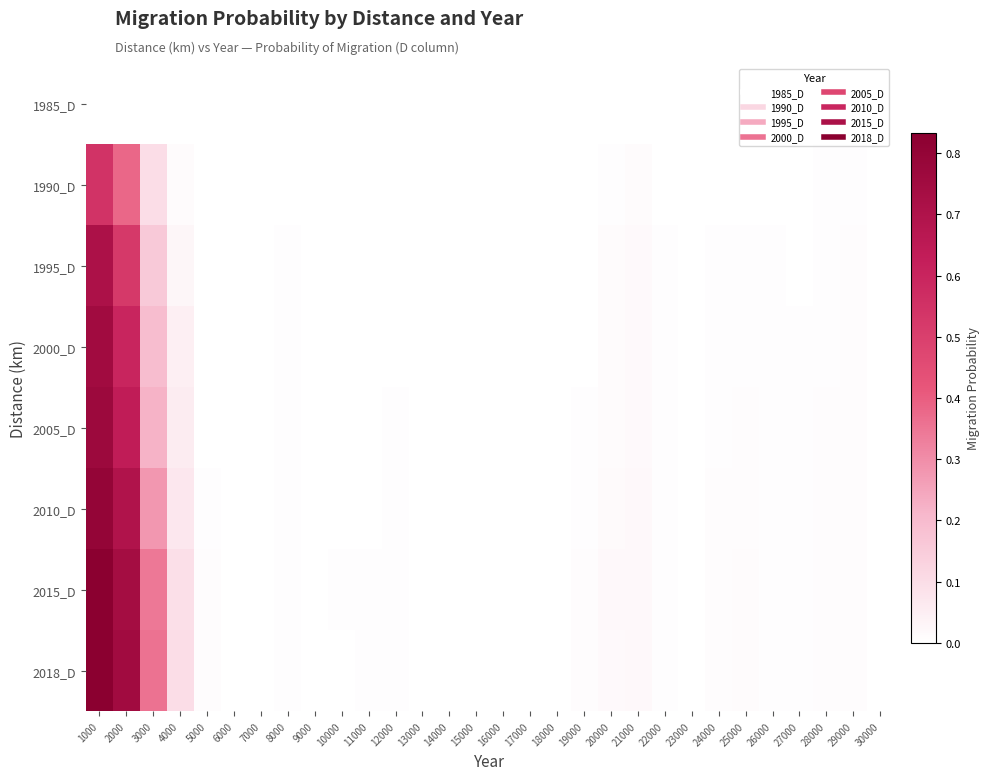

Reading left to right, list all the values displayed in this chart.

1985_D: 1000=0.0	2000=0.0	3000=0.0	4000=0.0	5000=0.0	6000=0.0	7000=0.0	8000=0.0	9000=0.0	10000=0.0	11000=0.0	12000=0.0	13000=0.0	14000=0.0	15000=0.0	16000=0.0	17000=0.0	18000=0.0	19000=0.0	20000=0.0	21000=0.0	22000=0.0	23000=0.0	24000=0.0	25000=0.0	26000=0.0	27000=0.0	28000=0.0	29000=0.0	30000=0.0
1990_D: 1000=0.5	2000=0.4	3000=0.1	4000=0.0	5000=0.0	6000=0.0	7000=0.0	8000=0.0	9000=0.0	10000=0.0	11000=0.0	12000=0.0	13000=0.0	14000=0.0	15000=0.0	16000=0.0	17000=0.0	18000=0.0	19000=0.0	20000=0.0	21000=0.0	22000=0.0	23000=0.0	24000=0.0	25000=0.0	26000=0.0	27000=0.0	28000=0.0	29000=0.0	30000=0.0
1995_D: 1000=0.7	2000=0.5	3000=0.2	4000=0.0	5000=0.0	6000=0.0	7000=0.0	8000=0.0	9000=0.0	10000=0.0	11000=0.0	12000=0.0	13000=0.0	14000=0.0	15000=0.0	16000=0.0	17000=0.0	18000=0.0	19000=0.0	20000=0.0	21000=0.0	22000=0.0	23000=0.0	24000=0.0	25000=0.0	26000=0.0	27000=0.0	28000=0.0	29000=0.0	30000=0.0
2000_D: 1000=0.8	2000=0.6	3000=0.2	4000=0.0	5000=0.0	6000=0.0	7000=0.0	8000=0.0	9000=0.0	10000=0.0	11000=0.0	12000=0.0	13000=0.0	14000=0.0	15000=0.0	16000=0.0	17000=0.0	18000=0.0	19000=0.0	20000=0.0	21000=0.0	22000=0.0	23000=0.0	24000=0.0	25000=0.0	26000=0.0	27000=0.0	28000=0.0	29000=0.0	30000=0.0
2005_D: 1000=0.8	2000=0.6	3000=0.2	4000=0.1	5000=0.0	6000=0.0	7000=0.0	8000=0.0	9000=0.0	10000=0.0	11000=0.0	12000=0.0	13000=0.0	14000=0.0	15000=0.0	16000=0.0	17000=0.0	18000=0.0	19000=0.0	20000=0.0	21000=0.0	22000=0.0	23000=0.0	24000=0.0	25000=0.0	26000=0.0	27000=0.0	28000=0.0	29000=0.0	30000=0.0
2010_D: 1000=0.8	2000=0.7	3000=0.3	4000=0.1	5000=0.0	6000=0.0	7000=0.0	8000=0.0	9000=0.0	10000=0.0	11000=0.0	12000=0.0	13000=0.0	14000=0.0	15000=0.0	16000=0.0	17000=0.0	18000=0.0	19000=0.0	20000=0.0	21000=0.0	22000=0.0	23000=0.0	24000=0.0	25000=0.0	26000=0.0	27000=0.0	28000=0.0	29000=0.0	30000=0.0
2015_D: 1000=0.8	2000=0.7	3000=0.3	4000=0.1	5000=0.0	6000=0.0	7000=0.0	8000=0.0	9000=0.0	10000=0.0	11000=0.0	12000=0.0	13000=0.0	14000=0.0	15000=0.0	16000=0.0	17000=0.0	18000=0.0	19000=0.0	20000=0.0	21000=0.0	22000=0.0	23000=0.0	24000=0.0	25000=0.0	26000=0.0	27000=0.0	28000=0.0	29000=0.0	30000=0.0
2018_D: 1000=0.8	2000=0.8	3000=0.4	4000=0.1	5000=0.0	6000=0.0	7000=0.0	8000=0.0	9000=0.0	10000=0.0	11000=0.0	12000=0.0	13000=0.0	14000=0.0	15000=0.0	16000=0.0	17000=0.0	18000=0.0	19000=0.0	20000=0.0	21000=0.0	22000=0.0	23000=0.0	24000=0.0	25000=0.0	26000=0.0	27000=0.0	28000=0.0	29000=0.0	30000=0.0